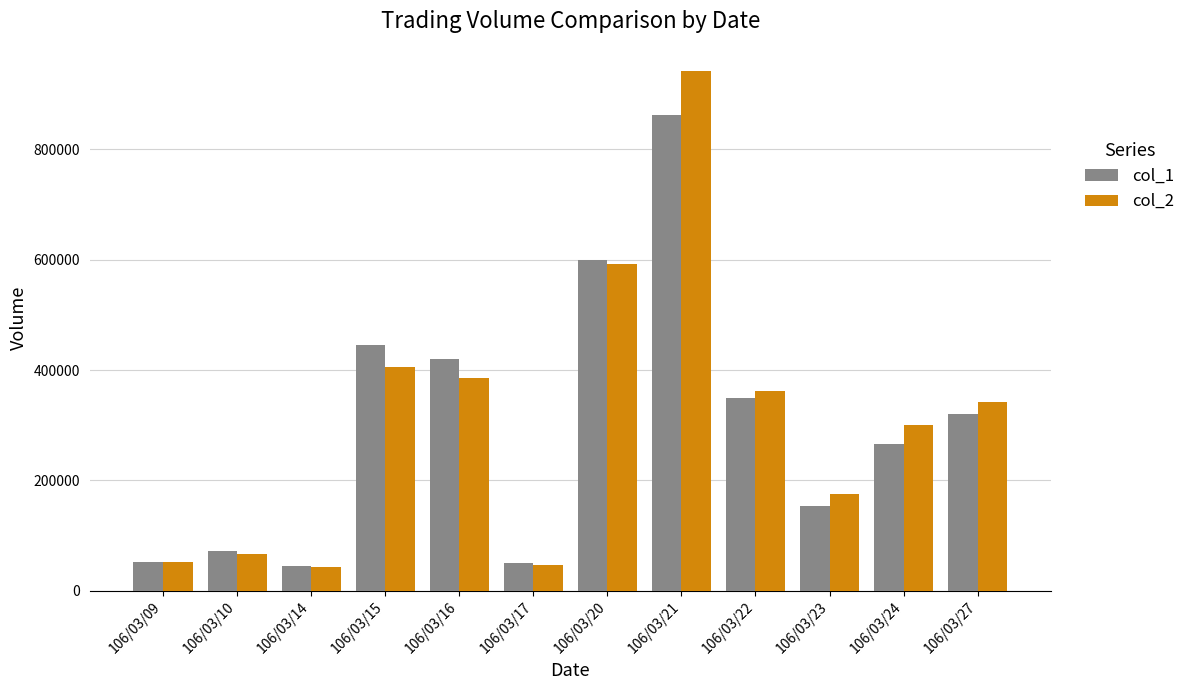

Is the value of col_1 at 106/03/22 greater than the value of col_2 at 106/03/21?

No